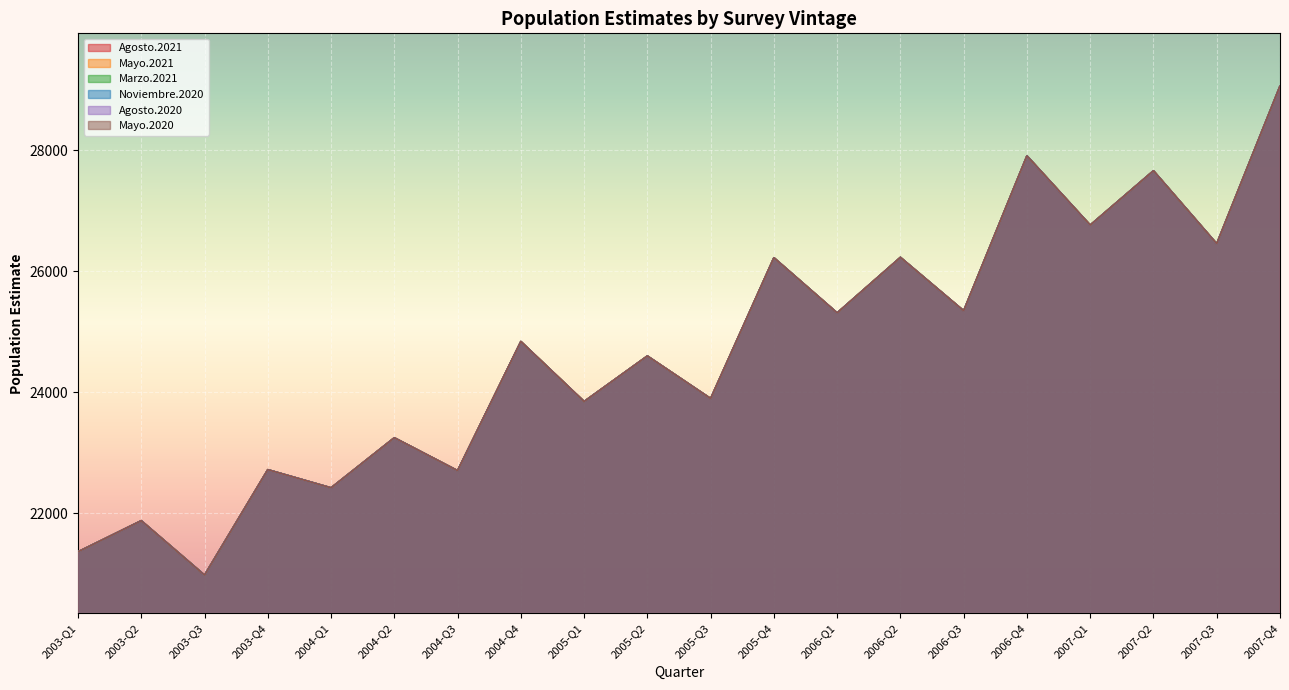

What is the average value of the Agosto.2021 series?

24672